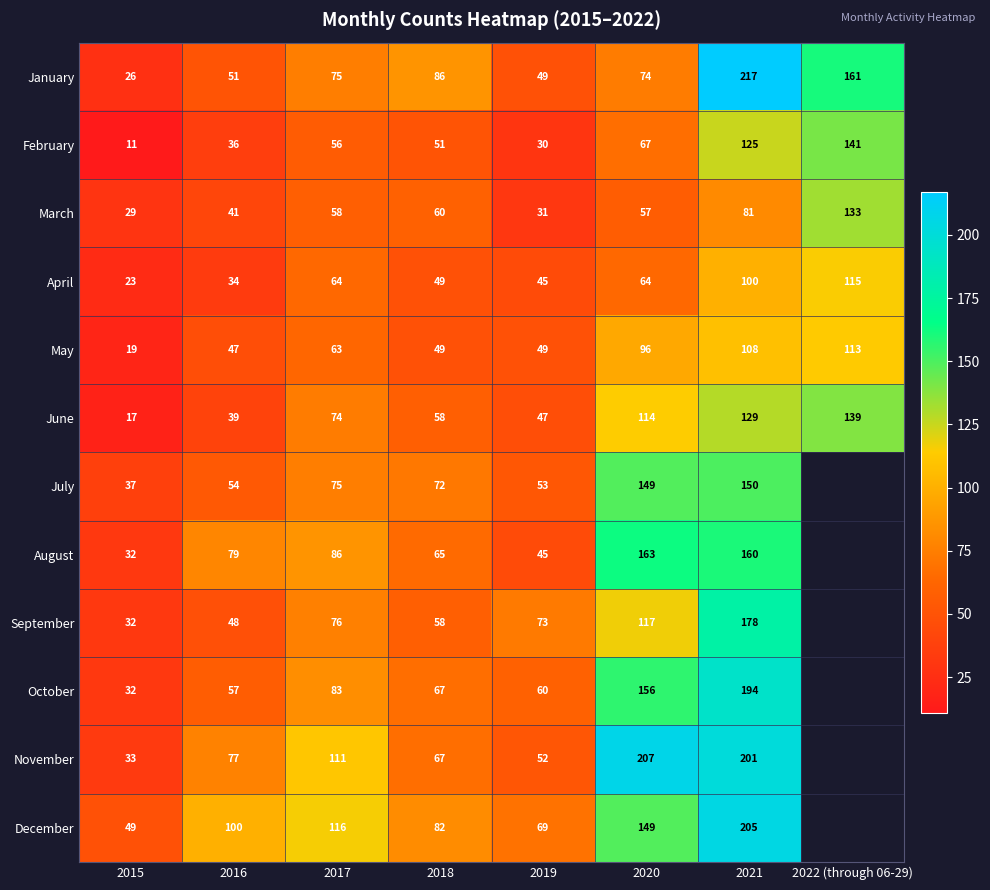

At how many categories does at least one series exceed 195?

2